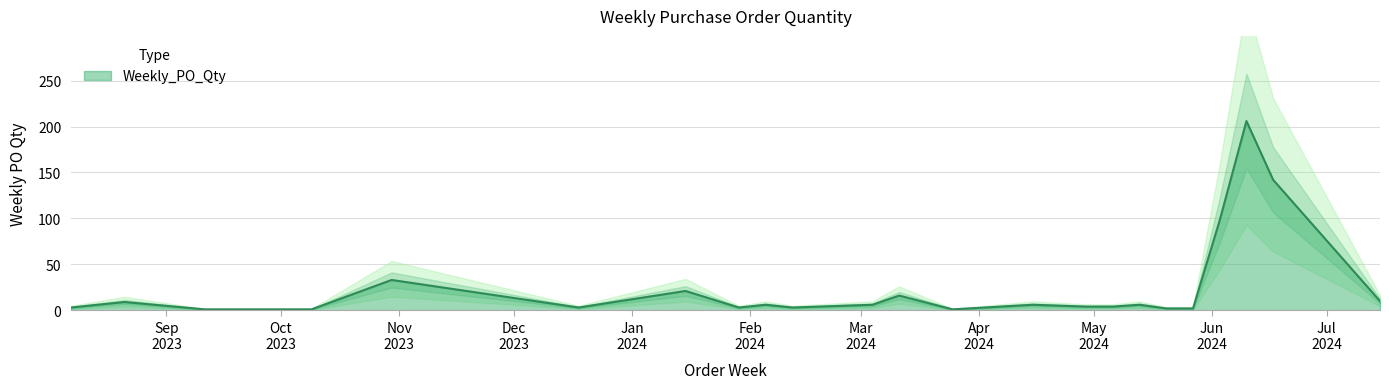

How many lines are shown in the chart?

1